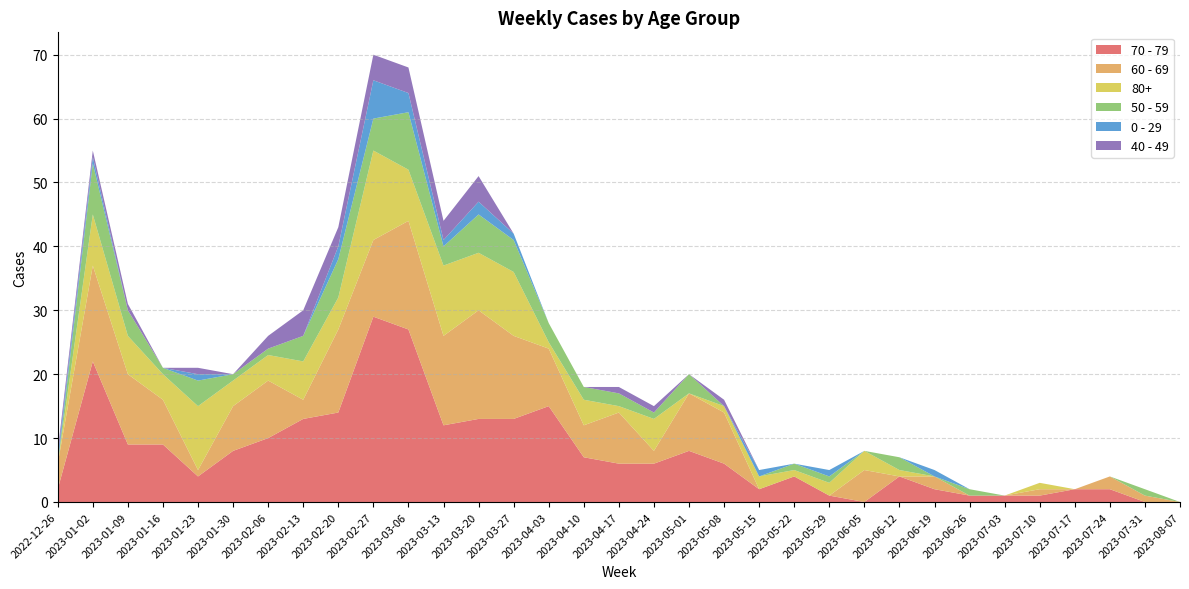

Reading right to left, what are all the values shown in this chart?

70 - 79: 2023-08-07=0	2023-07-31=0	2023-07-24=2	2023-07-17=2	2023-07-10=1	2023-07-03=1	2023-06-26=1	2023-06-19=2	2023-06-12=4	2023-06-05=0	2023-05-29=1	2023-05-22=4	2023-05-15=2	2023-05-08=6	2023-05-01=8	2023-04-24=6	2023-04-17=6	2023-04-10=7	2023-04-03=15	2023-03-27=13	2023-03-20=13	2023-03-13=12	2023-03-06=27	2023-02-27=29	2023-02-20=14	2023-02-13=13	2023-02-06=10	2023-01-30=8	2023-01-23=4	2023-01-16=9	2023-01-09=9	2023-01-02=22	2022-12-26=2
60 - 69: 2023-08-07=0	2023-07-31=1	2023-07-24=2	2023-07-17=0	2023-07-10=1	2023-07-03=0	2023-06-26=0	2023-06-19=2	2023-06-12=0	2023-06-05=5	2023-05-29=0	2023-05-22=0	2023-05-15=0	2023-05-08=8	2023-05-01=9	2023-04-24=2	2023-04-17=8	2023-04-10=5	2023-04-03=9	2023-03-27=13	2023-03-20=17	2023-03-13=14	2023-03-06=17	2023-02-27=12	2023-02-20=13	2023-02-13=3	2023-02-06=9	2023-01-30=7	2023-01-23=1	2023-01-16=7	2023-01-09=11	2023-01-02=15	2022-12-26=4
80+: 2023-08-07=0	2023-07-31=0	2023-07-24=0	2023-07-17=0	2023-07-10=1	2023-07-03=0	2023-06-26=0	2023-06-19=0	2023-06-12=1	2023-06-05=3	2023-05-29=2	2023-05-22=1	2023-05-15=2	2023-05-08=1	2023-05-01=0	2023-04-24=5	2023-04-17=1	2023-04-10=4	2023-04-03=1	2023-03-27=10	2023-03-20=9	2023-03-13=11	2023-03-06=8	2023-02-27=14	2023-02-20=5	2023-02-13=6	2023-02-06=4	2023-01-30=4	2023-01-23=10	2023-01-16=4	2023-01-09=6	2023-01-02=8	2022-12-26=0
50 - 59: 2023-08-07=0	2023-07-31=1	2023-07-24=0	2023-07-17=0	2023-07-10=0	2023-07-03=0	2023-06-26=1	2023-06-19=0	2023-06-12=2	2023-06-05=0	2023-05-29=1	2023-05-22=1	2023-05-15=0	2023-05-08=0	2023-05-01=3	2023-04-24=1	2023-04-17=2	2023-04-10=2	2023-04-03=3	2023-03-27=5	2023-03-20=6	2023-03-13=3	2023-03-06=9	2023-02-27=5	2023-02-20=6	2023-02-13=4	2023-02-06=1	2023-01-30=1	2023-01-23=4	2023-01-16=1	2023-01-09=4	2023-01-02=8	2022-12-26=0
0 - 29: 2023-08-07=0	2023-07-31=0	2023-07-24=0	2023-07-17=0	2023-07-10=0	2023-07-03=0	2023-06-26=0	2023-06-19=1	2023-06-12=0	2023-06-05=0	2023-05-29=1	2023-05-22=0	2023-05-15=1	2023-05-08=0	2023-05-01=0	2023-04-24=0	2023-04-17=0	2023-04-10=0	2023-04-03=0	2023-03-27=1	2023-03-20=2	2023-03-13=1	2023-03-06=3	2023-02-27=6	2023-02-20=2	2023-02-13=0	2023-02-06=0	2023-01-30=0	2023-01-23=1	2023-01-16=0	2023-01-09=0	2023-01-02=1	2022-12-26=1
40 - 49: 2023-08-07=0	2023-07-31=0	2023-07-24=0	2023-07-17=0	2023-07-10=0	2023-07-03=0	2023-06-26=0	2023-06-19=0	2023-06-12=0	2023-06-05=0	2023-05-29=0	2023-05-22=0	2023-05-15=0	2023-05-08=1	2023-05-01=0	2023-04-24=1	2023-04-17=1	2023-04-10=0	2023-04-03=0	2023-03-27=0	2023-03-20=4	2023-03-13=3	2023-03-06=4	2023-02-27=4	2023-02-20=3	2023-02-13=4	2023-02-06=2	2023-01-30=0	2023-01-23=1	2023-01-16=0	2023-01-09=1	2023-01-02=1	2022-12-26=1